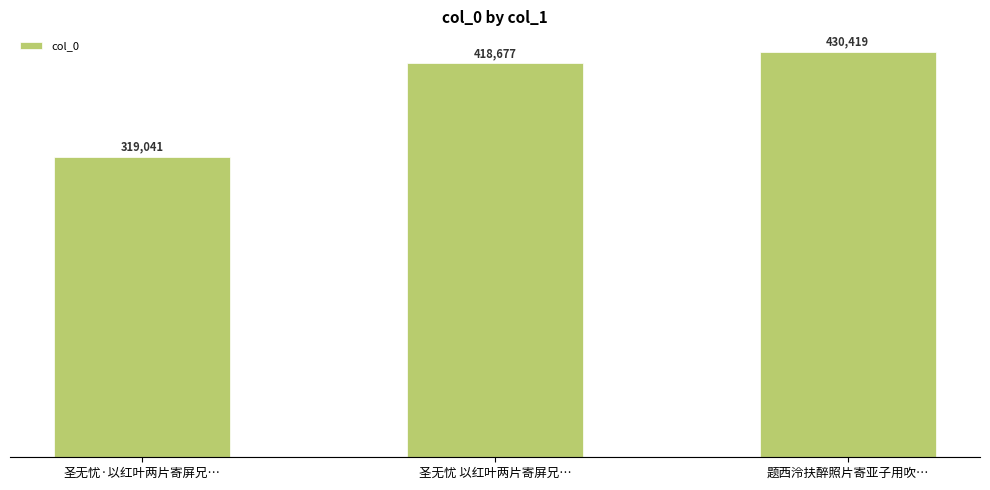

At which category does the chart reach its peak across all series?

题西泠扶醉照片寄亚子用吹…